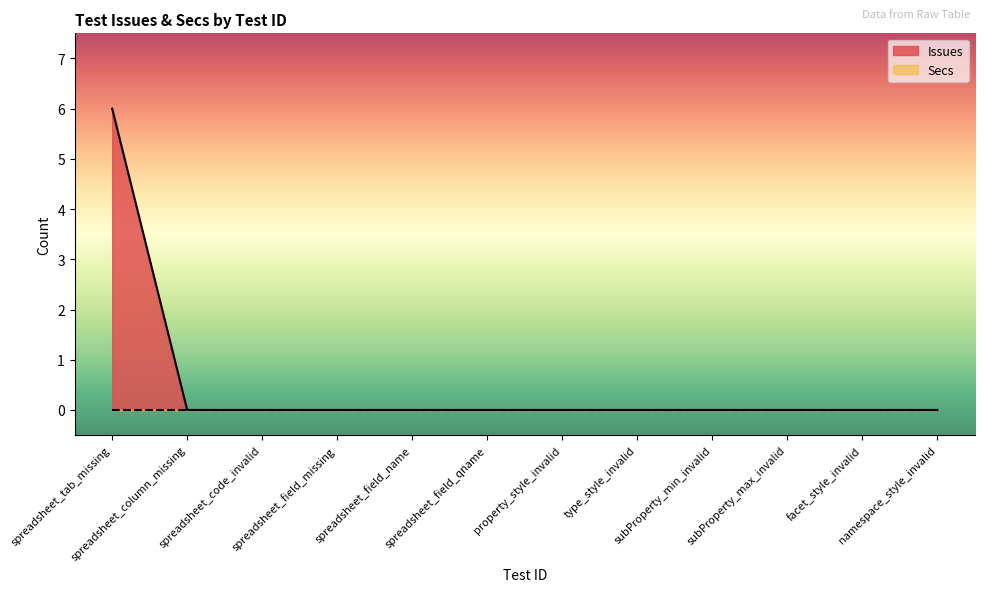

Reading left to right, what are all the values shown in this chart?

6	0	0	0	0	0	0	0	0	0	0	0